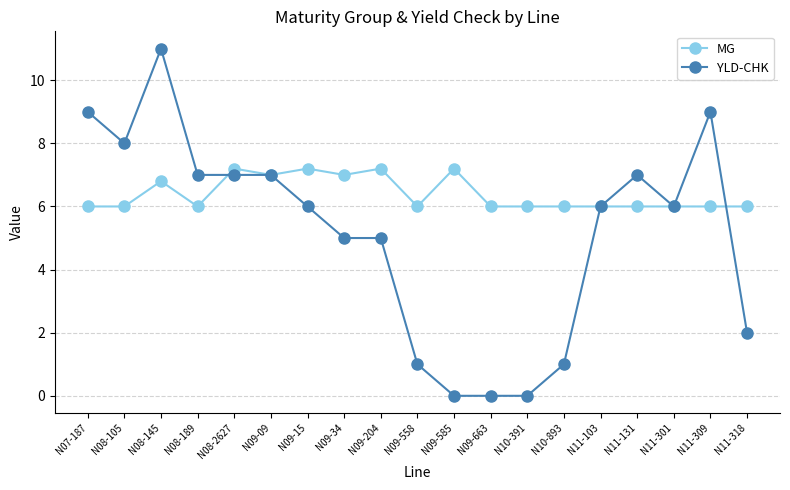

What is the total value across all series at N10-391?

6.0